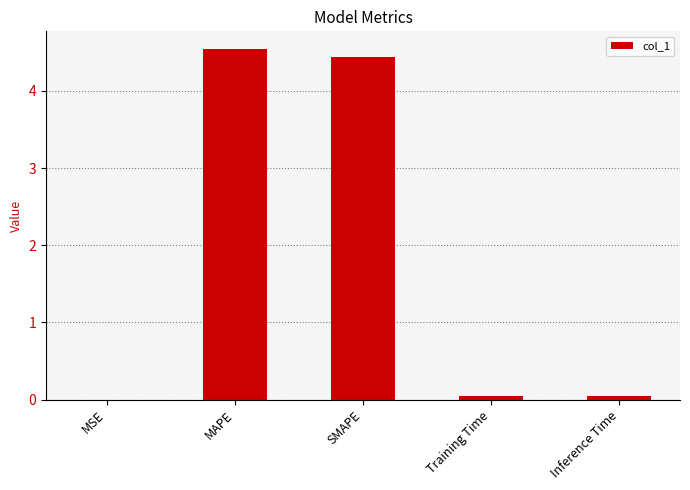

Which has a higher value, MAPE or Training Time?

MAPE